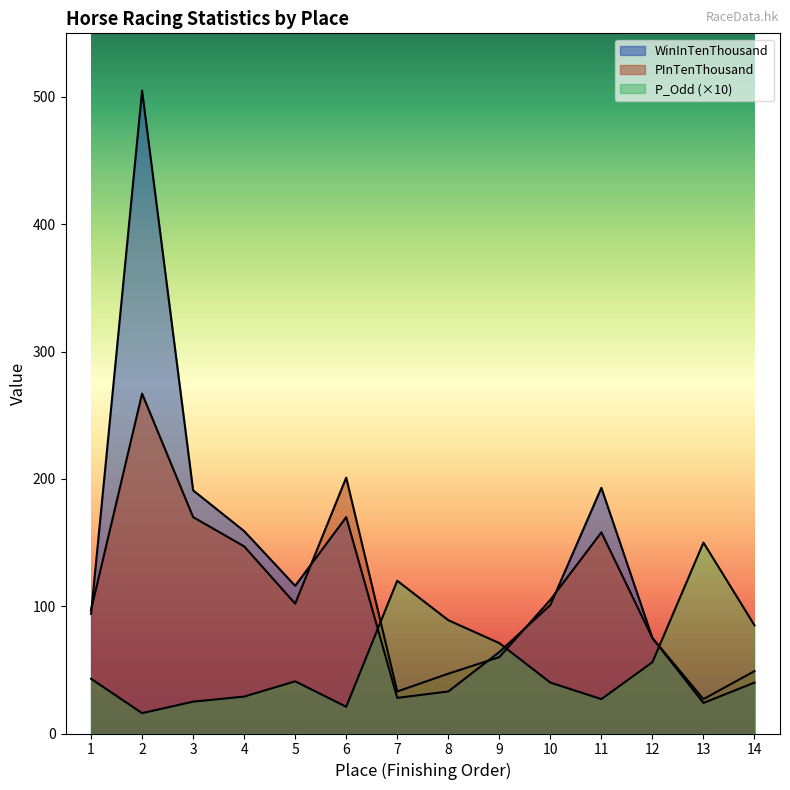

Where is the first local maximum for PInTenThousand?

2